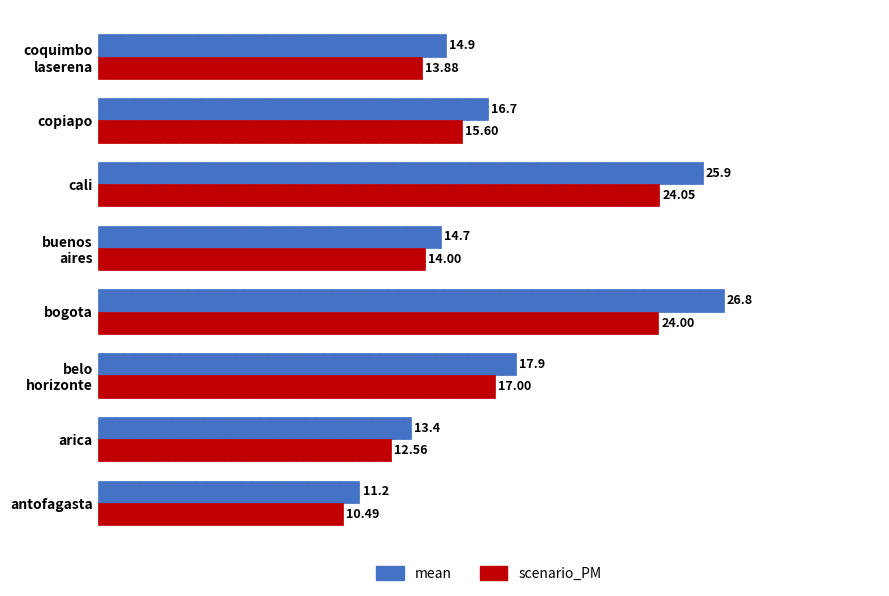

Rank the series by their maximum value, from highest to lowest.

mean, scenario_PM